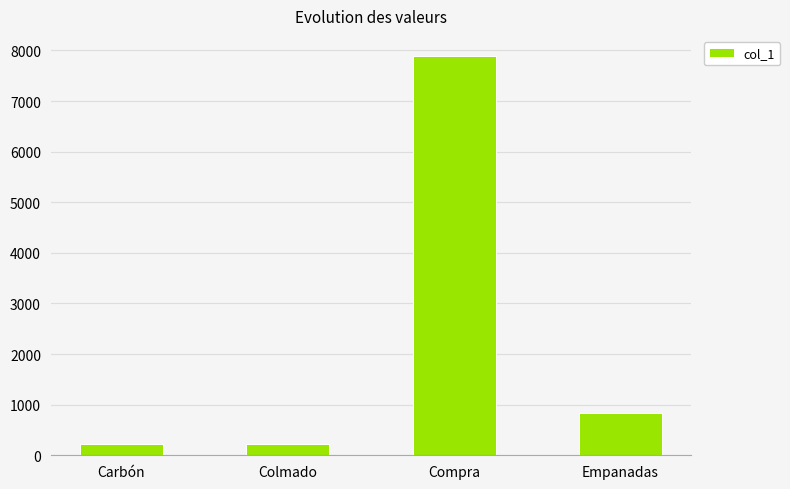

The value at Compra is 7893. True or false?

True